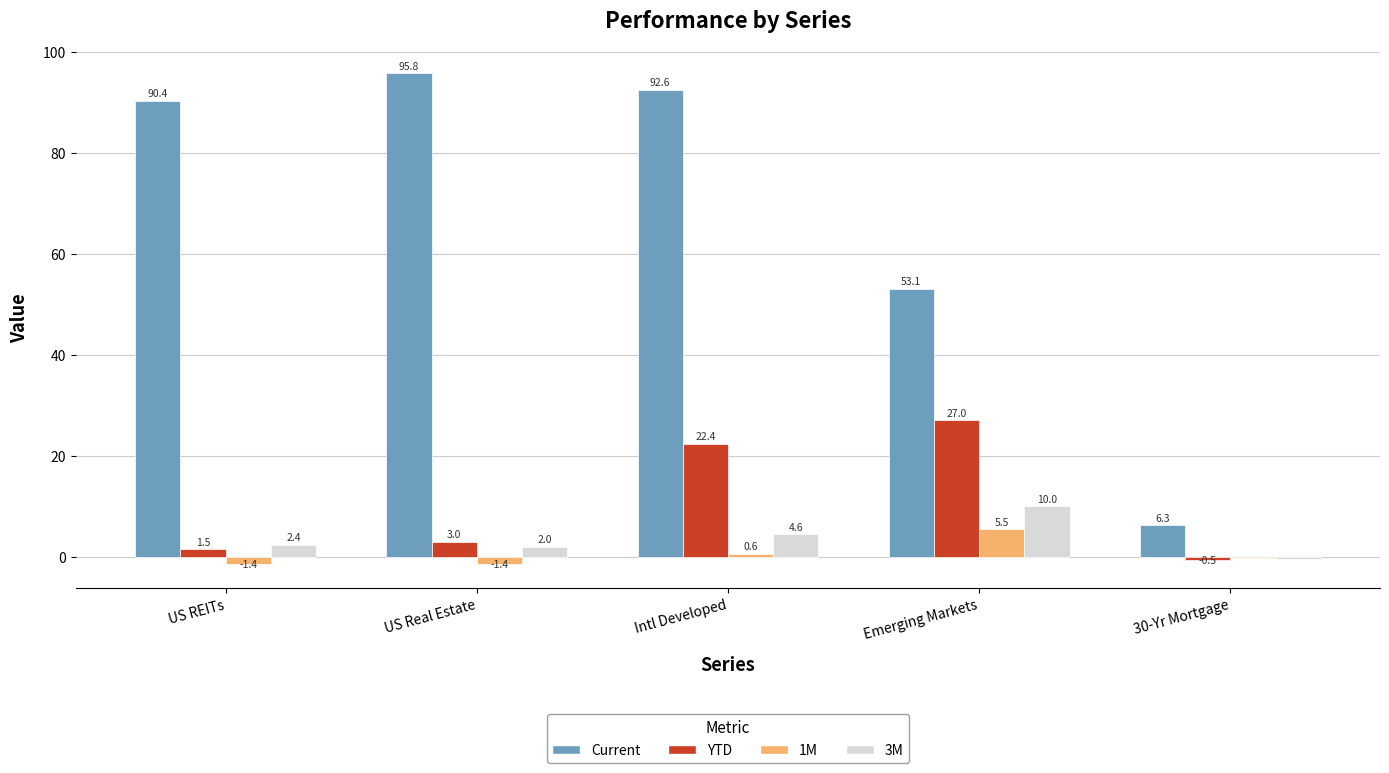

At which label does 3M first exceed 2?

US REITs